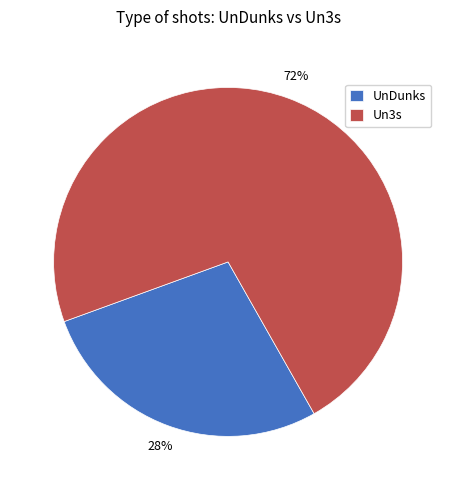

Combined, do Un3s and UnDunks account for over 50%?

Yes